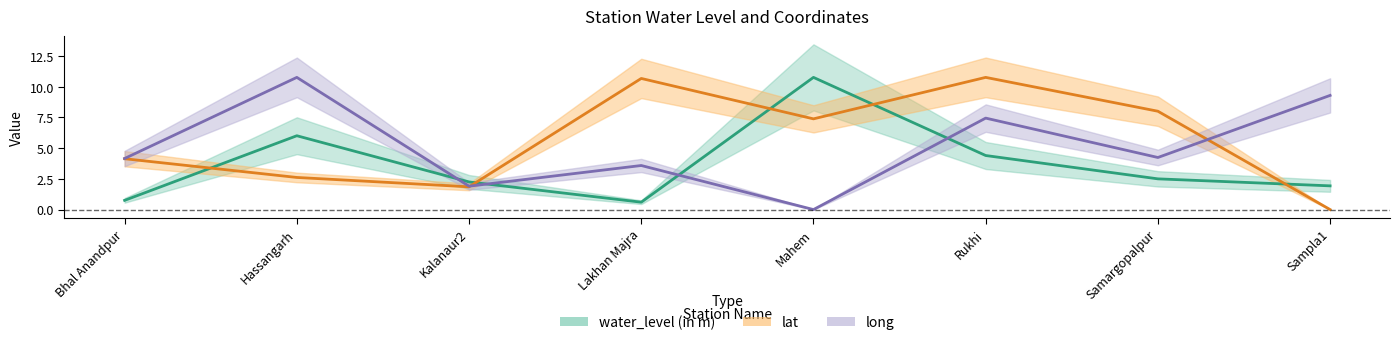

Rank the series by their average value, from lowest to highest.

water_level (in m), long, lat